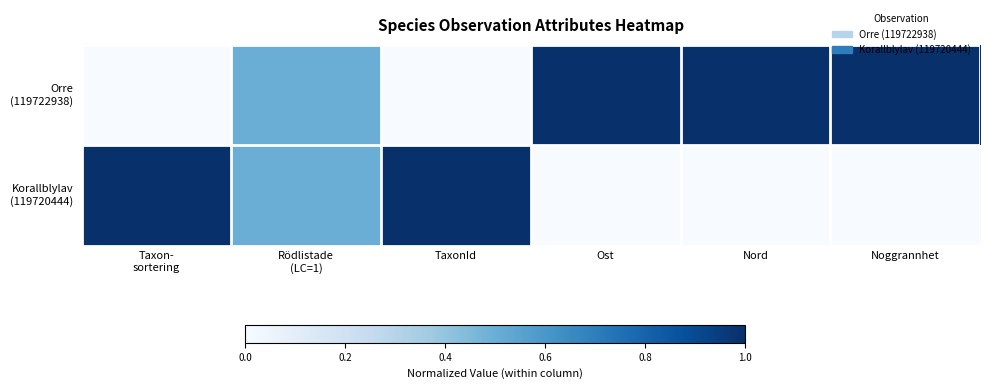

What is the total value across all series at Taxon-
sortering?

1.0